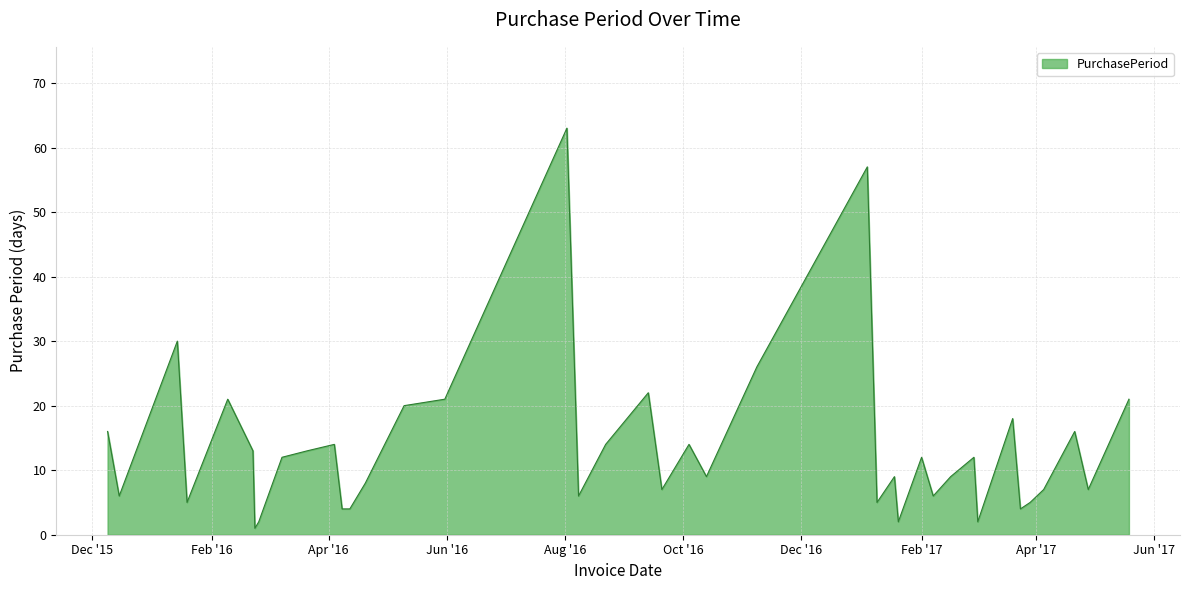

How many lines are shown in the chart?

1